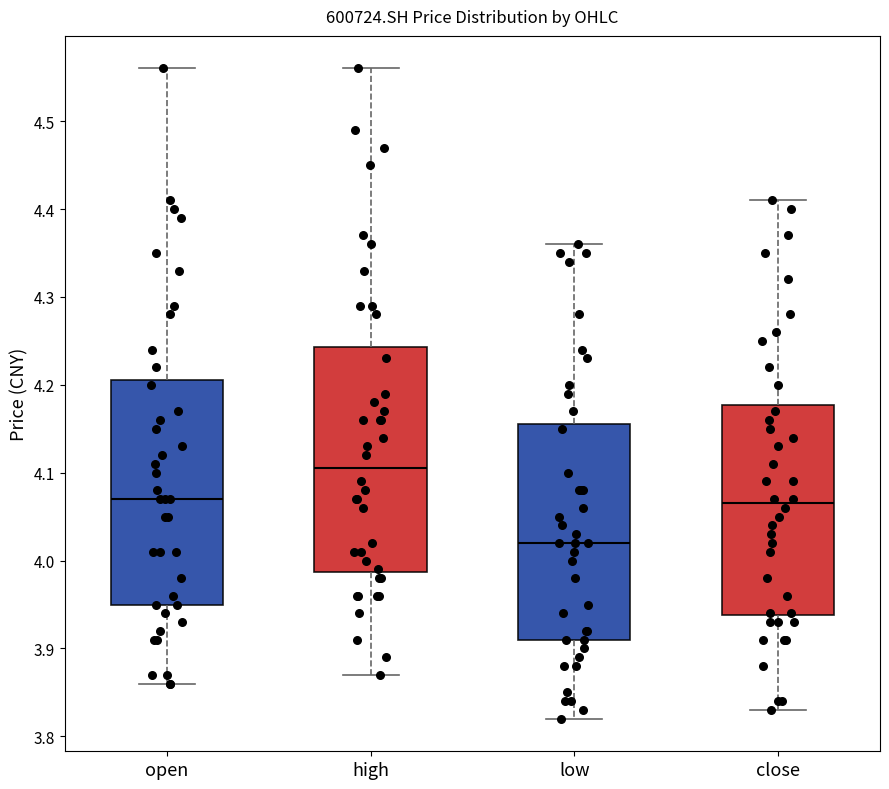

Reading left to right, read every box against the y-axis: the position of its median line, the range the box covers, and the ends of its whiskers. The values are not printed on the chart, so give them approximately, as read against the axis.

open: median 4.07, box 3.95 to 4.21, whiskers 3.86 to 4.56
high: median 4.11, box 3.99 to 4.24, whiskers 3.87 to 4.56
low: median 4.02, box 3.91 to 4.16, whiskers 3.82 to 4.36
close: median 4.07, box 3.94 to 4.18, whiskers 3.83 to 4.41